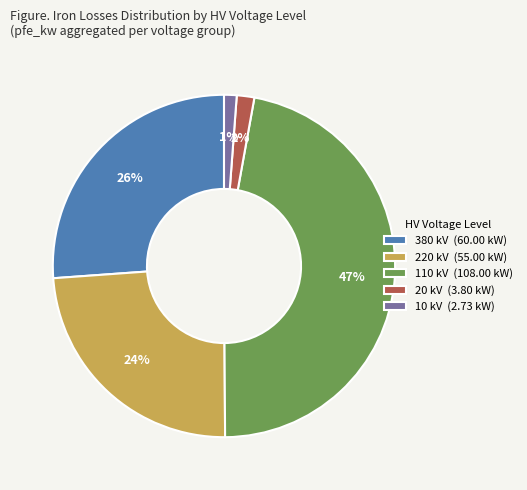

To the nearest percent, what is the combined percentage of 10 and 380?

27%